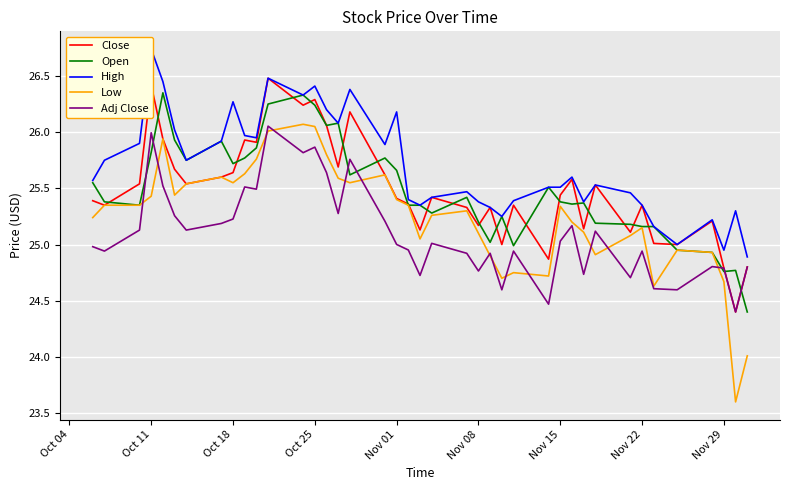

Reading left to right, what are all the values shown in this chart?

Close: 25.4	25.4	25.5	26.4	25.9	25.7	25.5	25.6	25.6	25.9	25.9	26.5	26.2	26.3	26.1	25.7	26.2	25.6	25.4	25.4	25.1	25.4	25.3	25.2	25.3	25.0	25.4	24.9	25.4	25.6	25.1	25.5	25.1	25.4	25.0	25.0	25.2	24.8	24.4	24.8
Open: 25.5	25.4	25.4	25.8	26.4	25.9	25.8	25.9	25.7	25.8	25.9	26.2	26.3	26.2	26.1	26.1	25.6	25.8	25.7	25.4	25.4	25.3	25.4	25.2	25.0	25.2	25.0	25.5	25.4	25.4	25.4	25.2	25.2	25.2	25.2	25.0	24.9	24.8	24.8	24.4
High: 25.6	25.8	25.9	26.7	26.5	26.0	25.8	25.9	26.3	26.0	26.0	26.5	26.3	26.4	26.2	26.1	26.4	25.9	26.2	25.4	25.4	25.4	25.5	25.4	25.3	25.2	25.4	25.5	25.5	25.6	25.4	25.5	25.5	25.4	25.2	25.0	25.2	25.0	25.3	24.9
Low: 25.2	25.4	25.4	25.4	25.9	25.4	25.5	25.6	25.5	25.6	25.8	26.0	26.1	26.0	25.8	25.6	25.5	25.6	25.4	25.4	25.0	25.3	25.3	25.1	24.9	24.7	24.8	24.7	25.3	25.2	25.1	24.9	25.1	25.1	24.6	25.0	24.9	24.7	23.6	24.0
Adj Close: 25.0	24.9	25.1	26.0	25.5	25.3	25.1	25.2	25.2	25.5	25.5	26.1	25.8	25.9	25.6	25.3	25.8	25.2	25.0	25.0	24.7	25.0	24.9	24.8	24.9	24.6	24.9	24.5	25.0	25.2	24.7	25.1	24.7	24.9	24.6	24.6	24.8	24.8	24.4	24.8